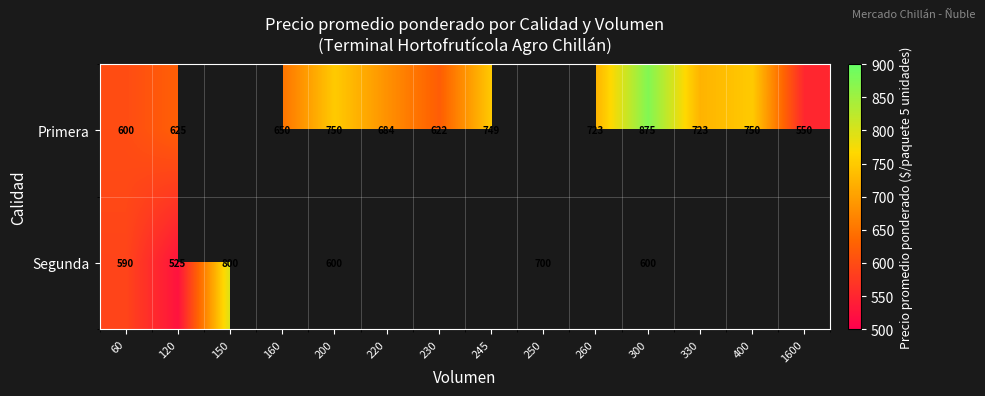

The Segunda series shows 842 at 300. True or false?

False